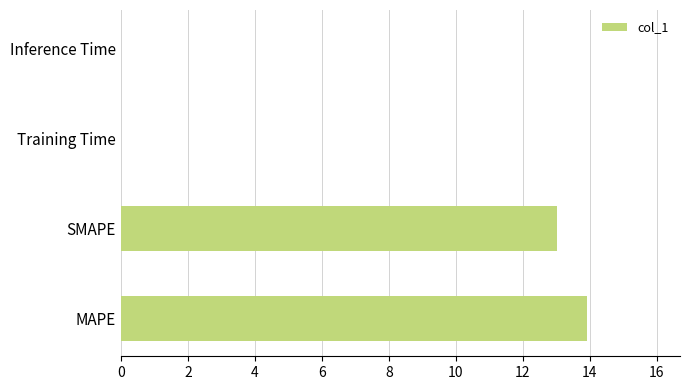

Which has a higher value, Inference Time or MAPE?

MAPE